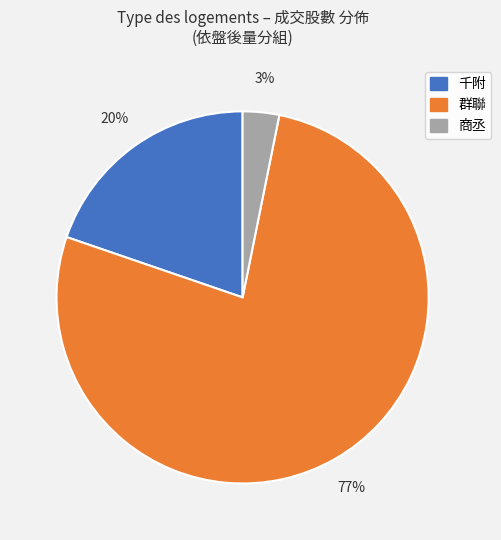

To the nearest percent, what is the average slice percentage?

33%